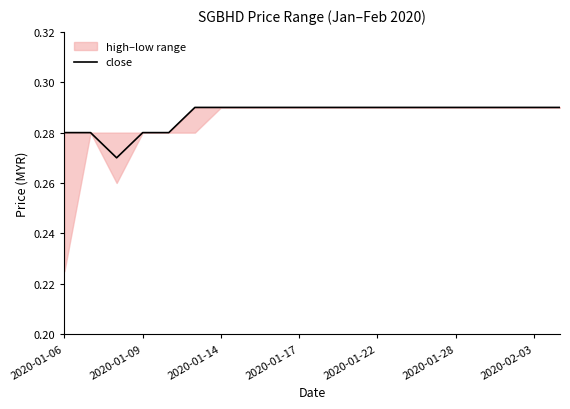

Is it true that close equals 0.5 at 2020-01-09?

False